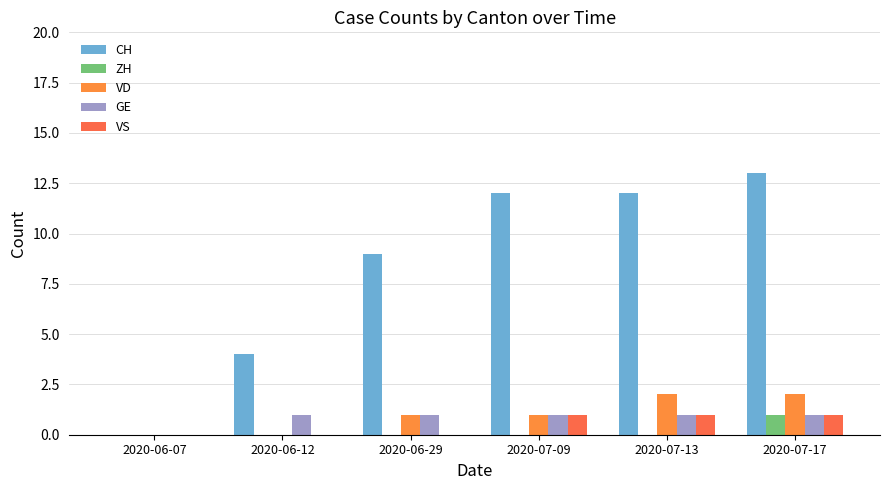

What is the sum of the CH values at 2020-07-09 and 2020-06-29?

21